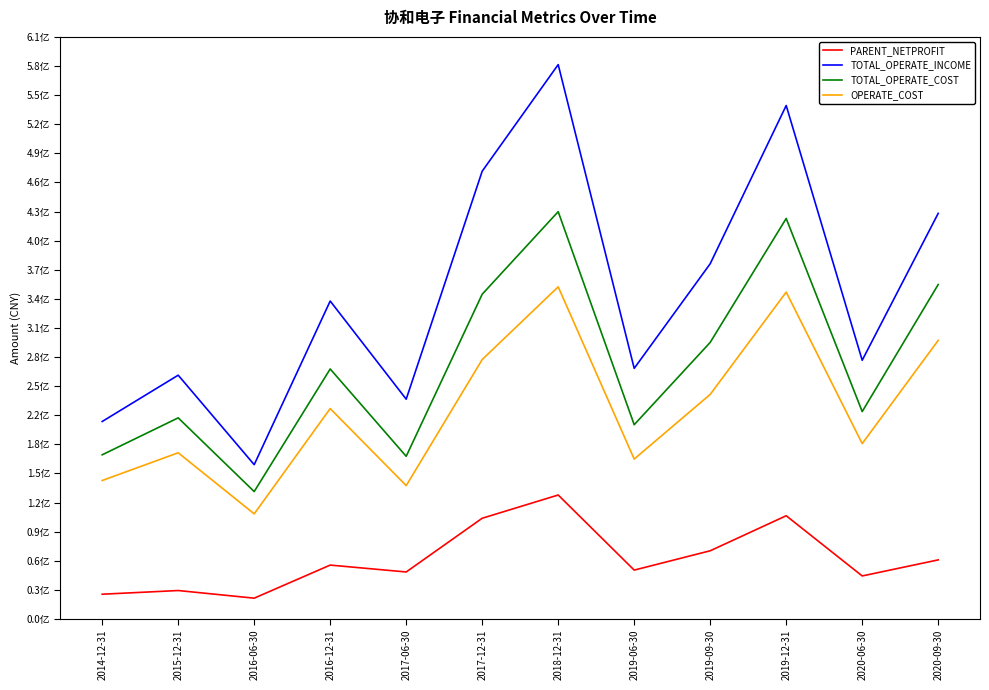

What is the difference between the maximum and second lowest values in the TOTAL_OPERATE_COST series?

258431859.3